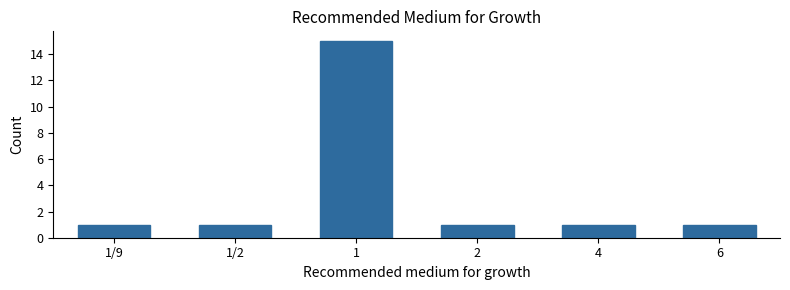

Reading left to right, what are all the values shown in this chart?

1	1	15	1	1	1